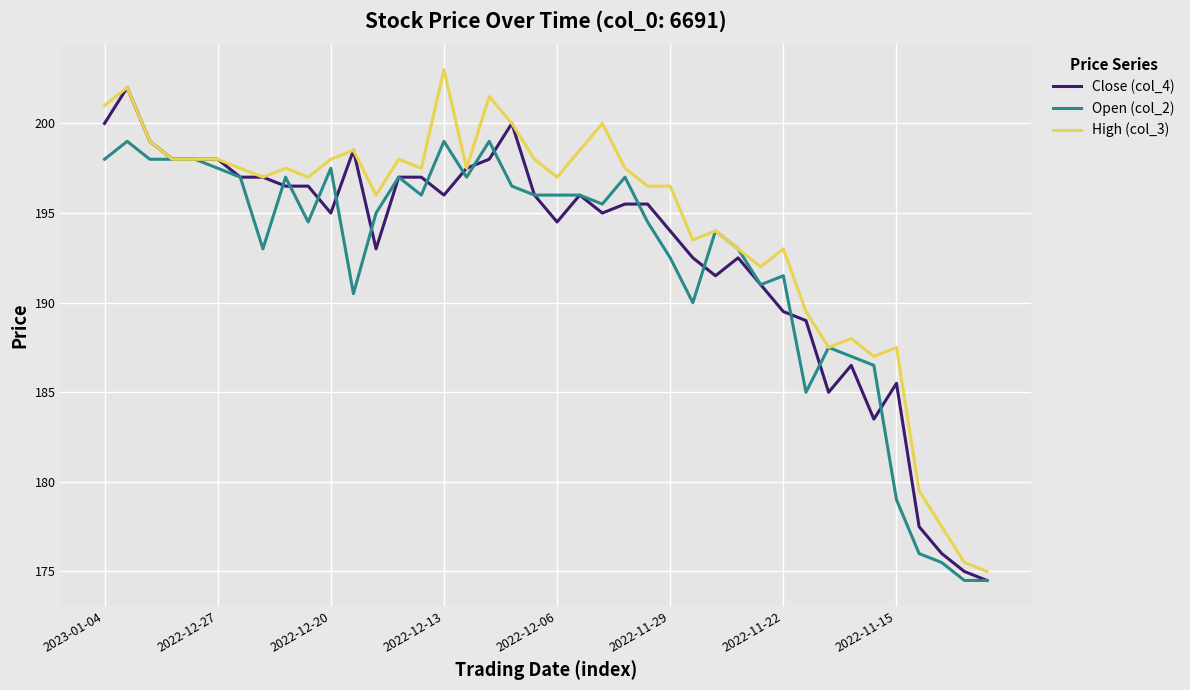

Which series has the largest total across all categories?

High (col_3)